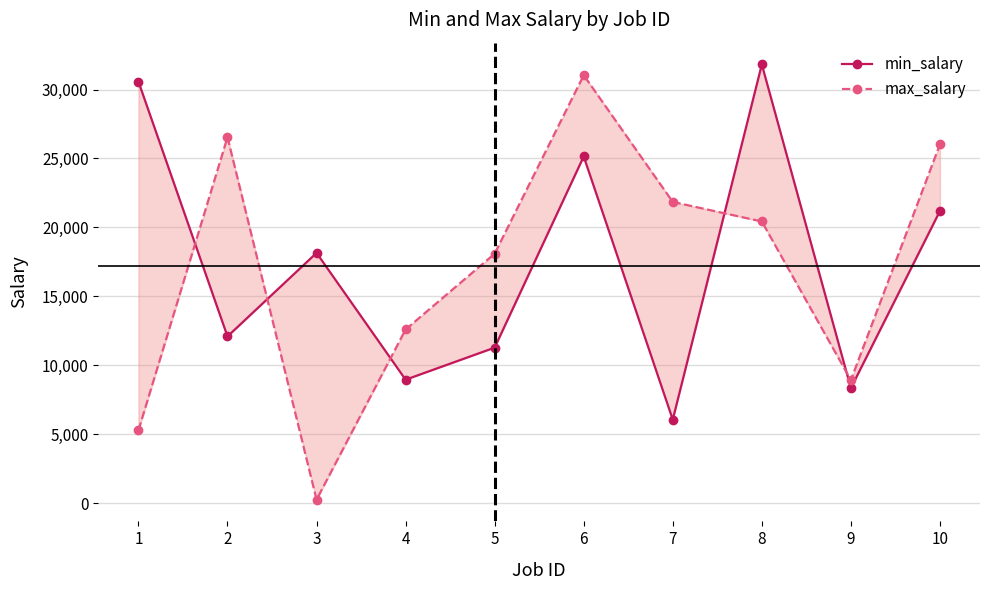

At how many categories does at least one series exceed 23593?

5